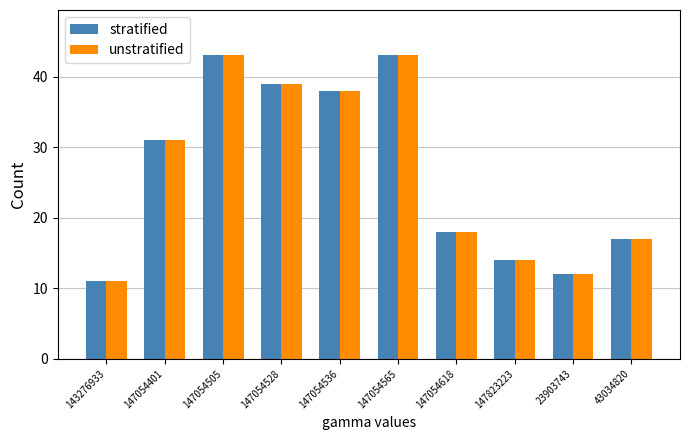

How many groups of bars are there?

10